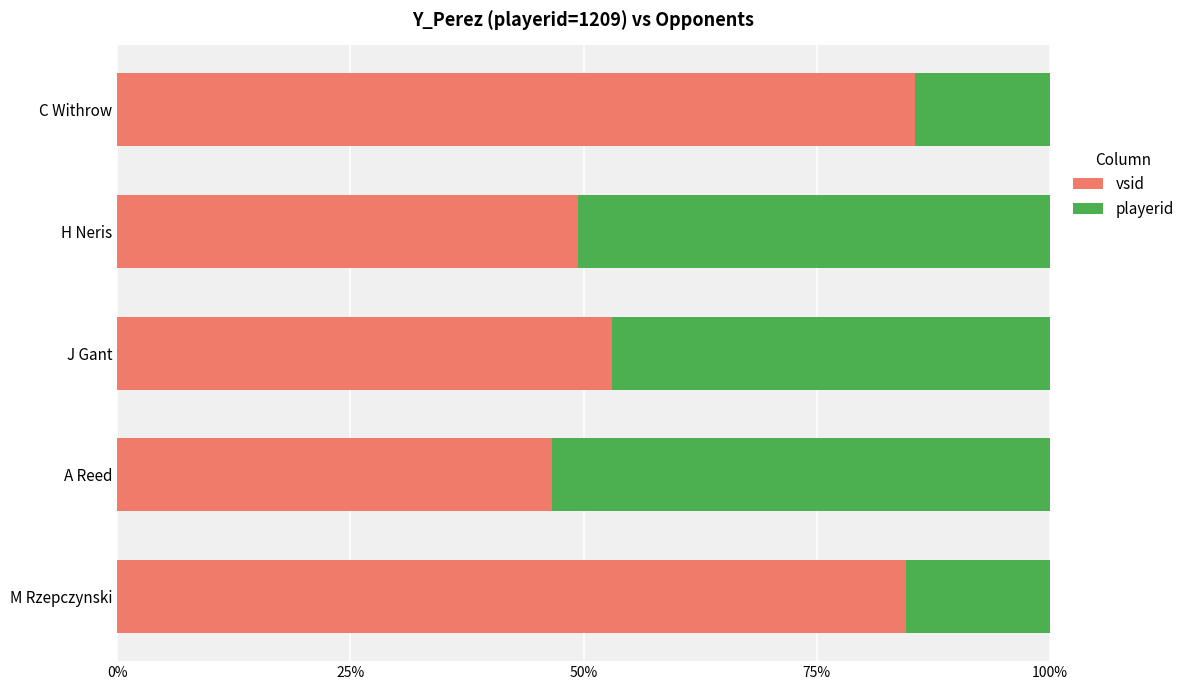

What is the average value of the vsid series?

0.6